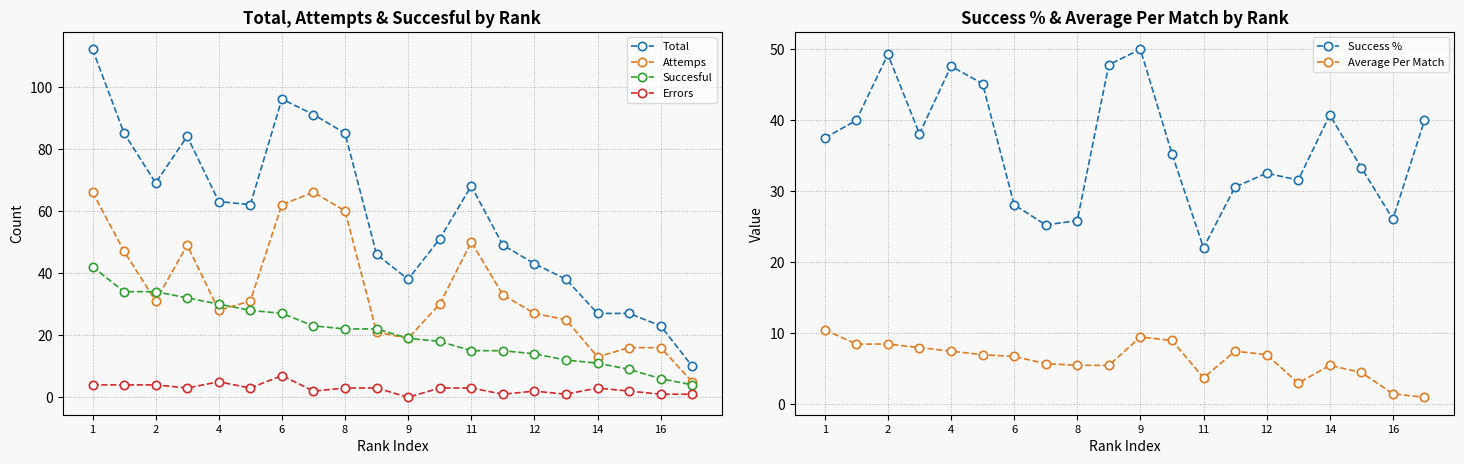

How many Errors values are between 2 and 4?

13